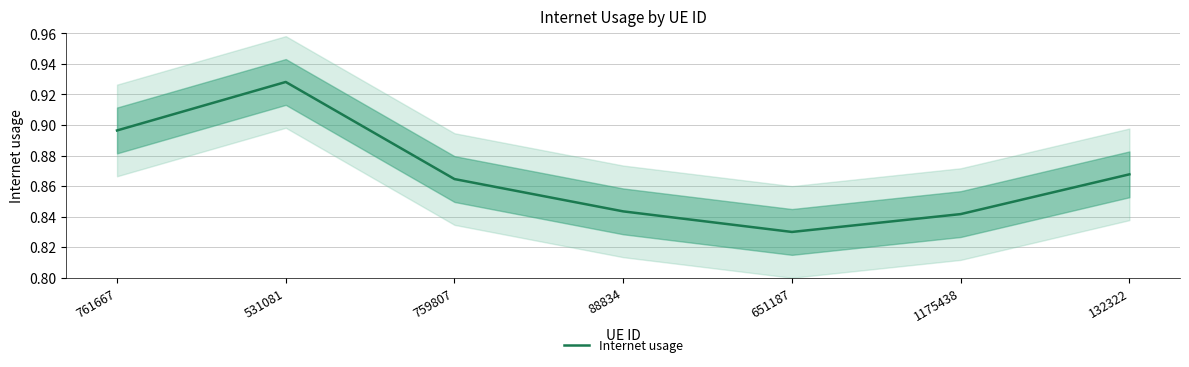

Is this an area chart (filled region under the line)?

No